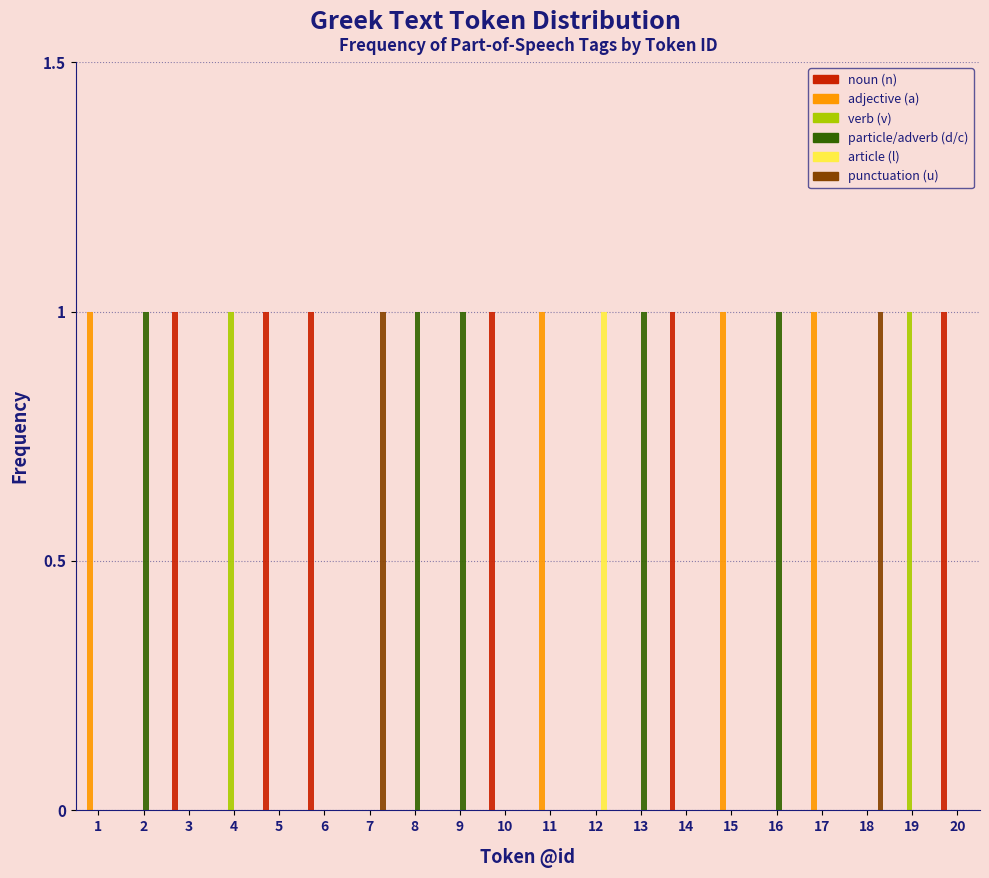

What is the sum of all adjective (a) values?

4